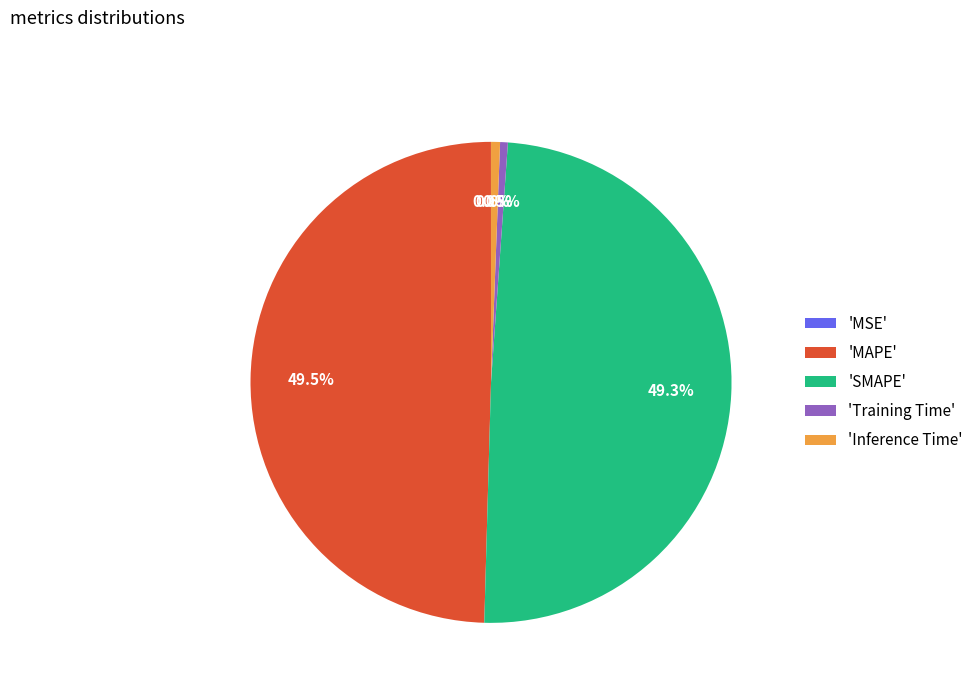

How much of the chart is everything except 'Training Time'?

99.5%